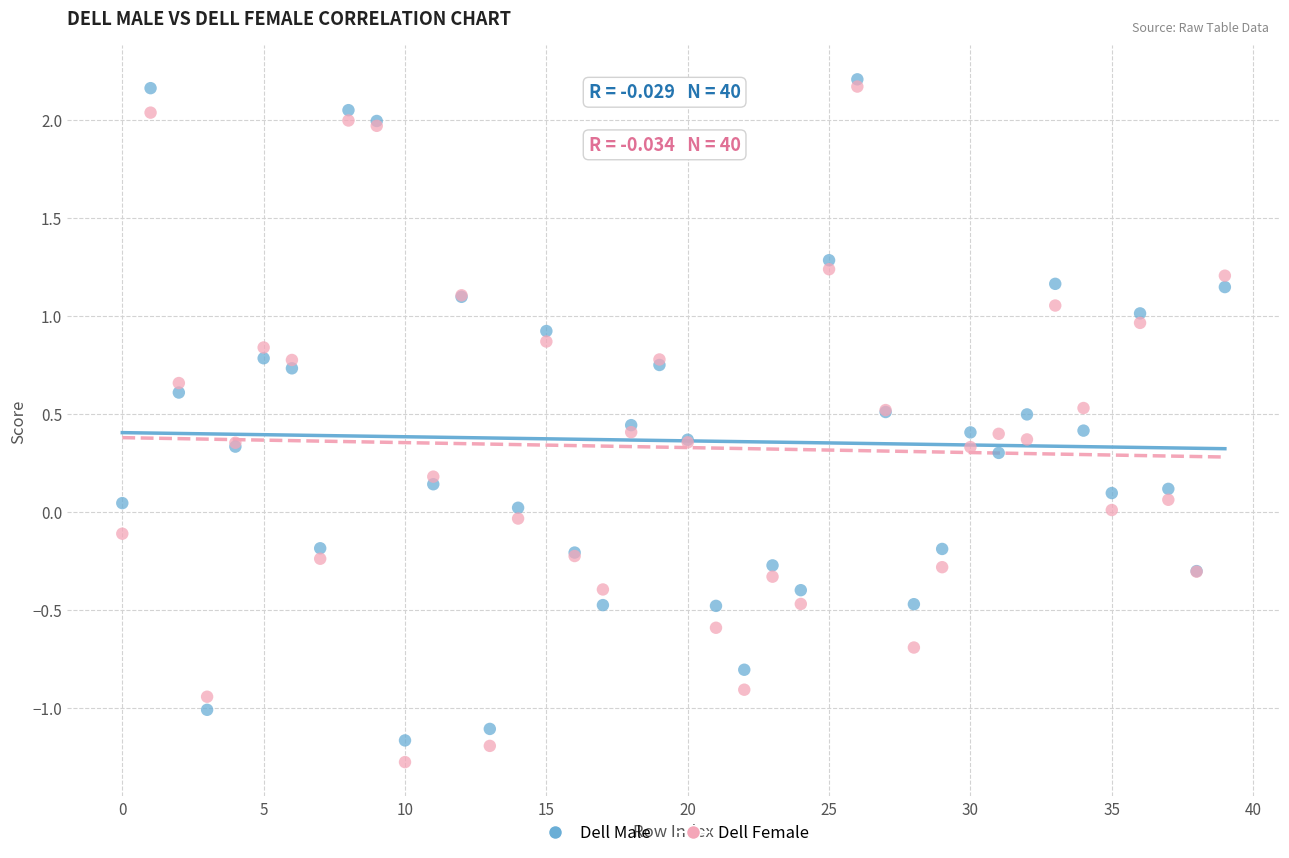

Which series contains the highest Y value?

Dell Male